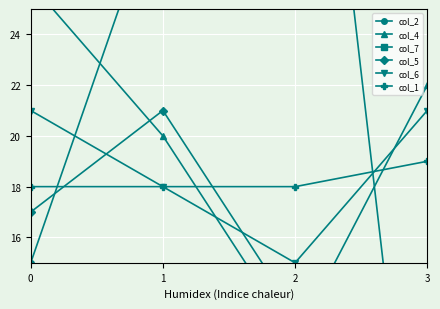

Where is the first local maximum for col_5?

1